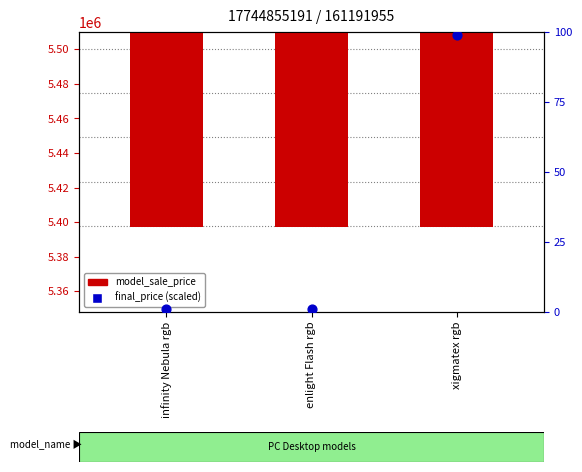

Which series has the widest spread of Y values?

model_sale_price